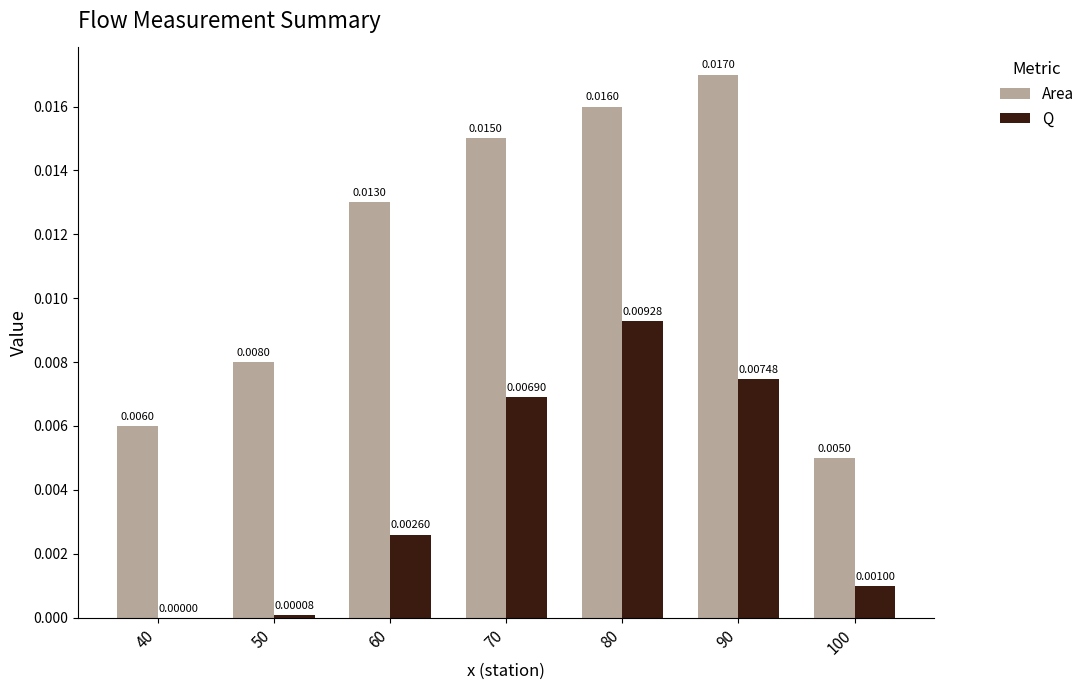

At which category is the sum across all series the highest?

80